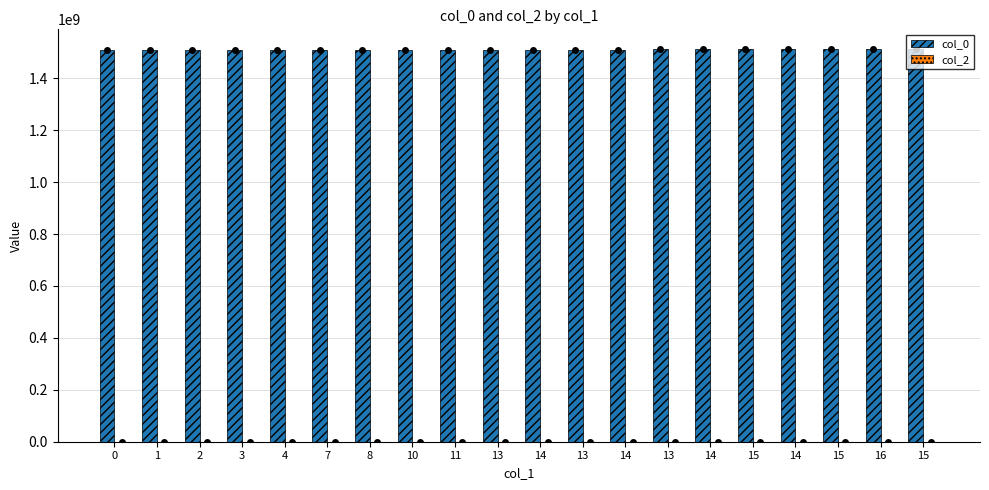

Are the bars horizontal?

No